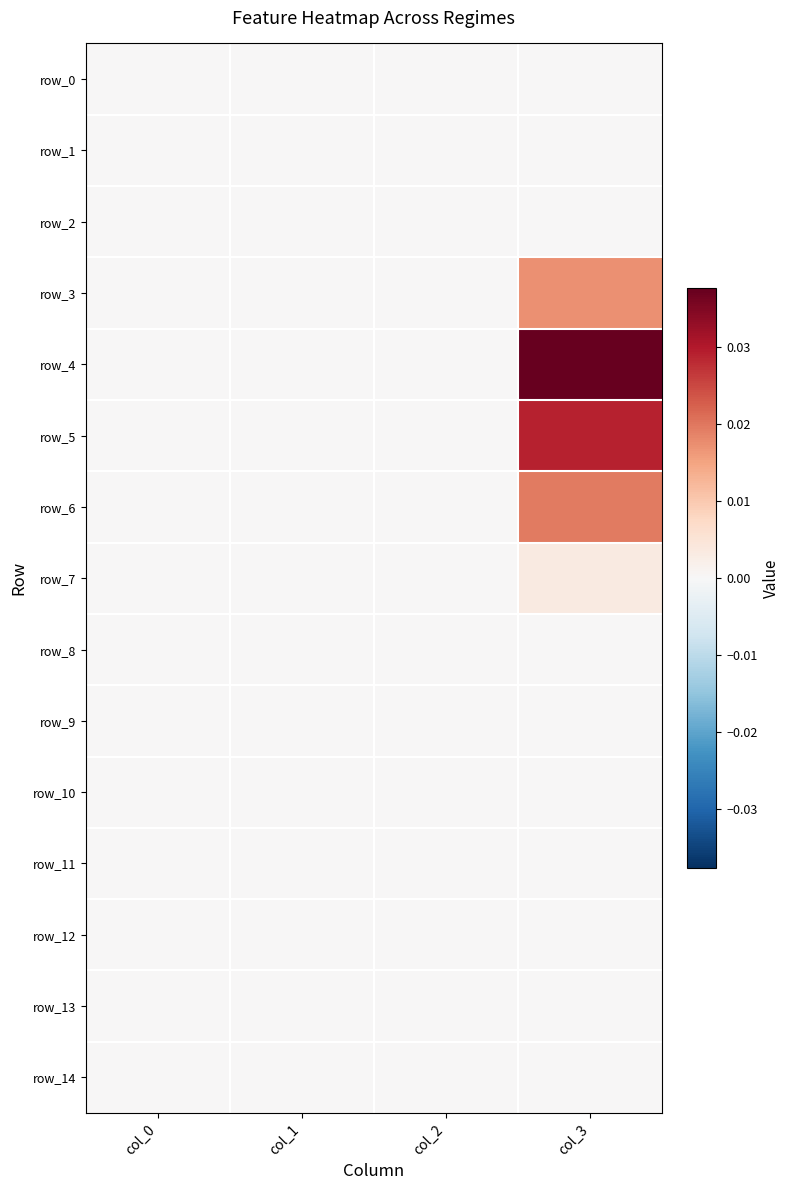

The row_5 series shows 0.0 at col_0. True or false?

True